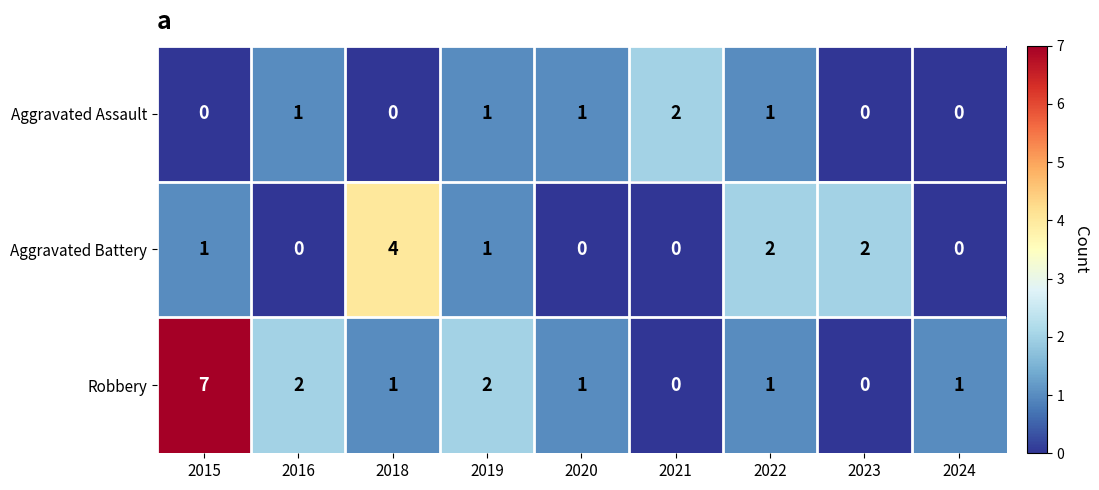

What is the spread (max minus min) of values at 2019?

1